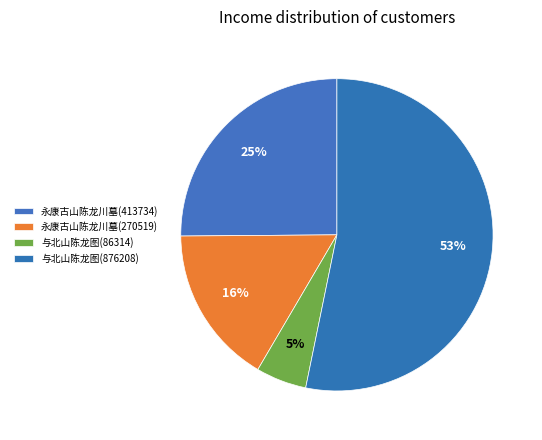

To the nearest percent, what is the average slice percentage?

25%